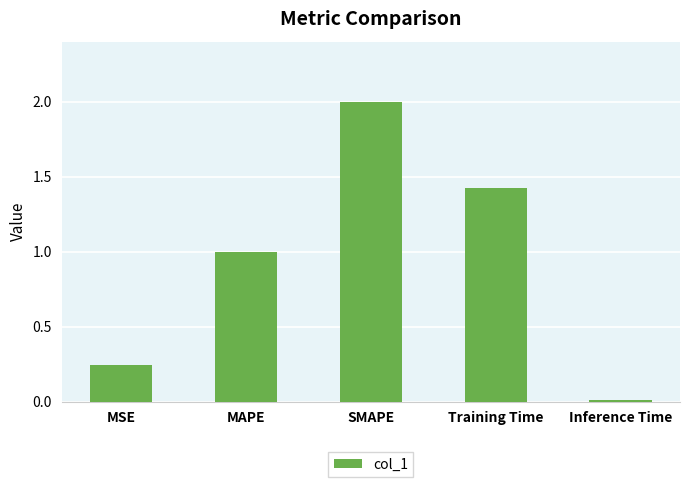

The value at MSE is 0.1. True or false?

False